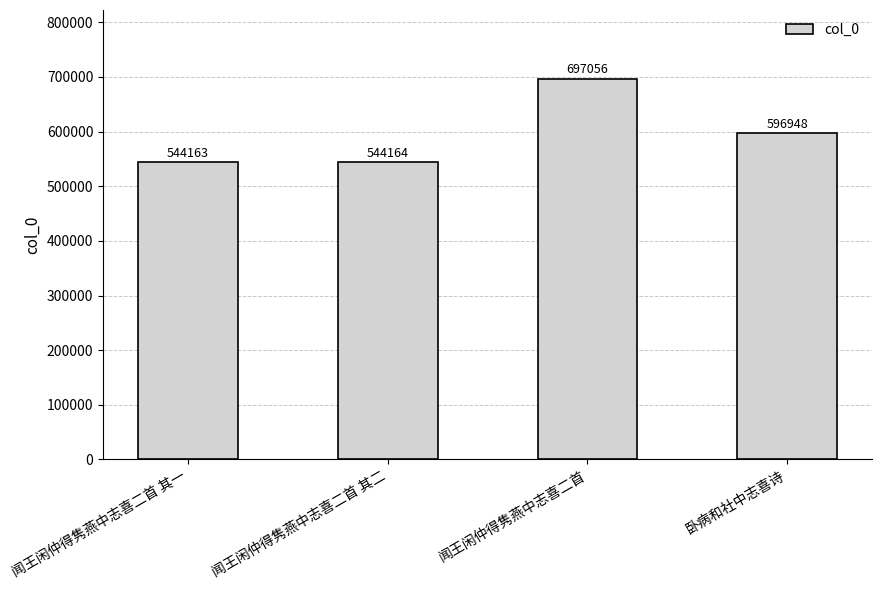

What is the difference between the maximum and second lowest values?

152892